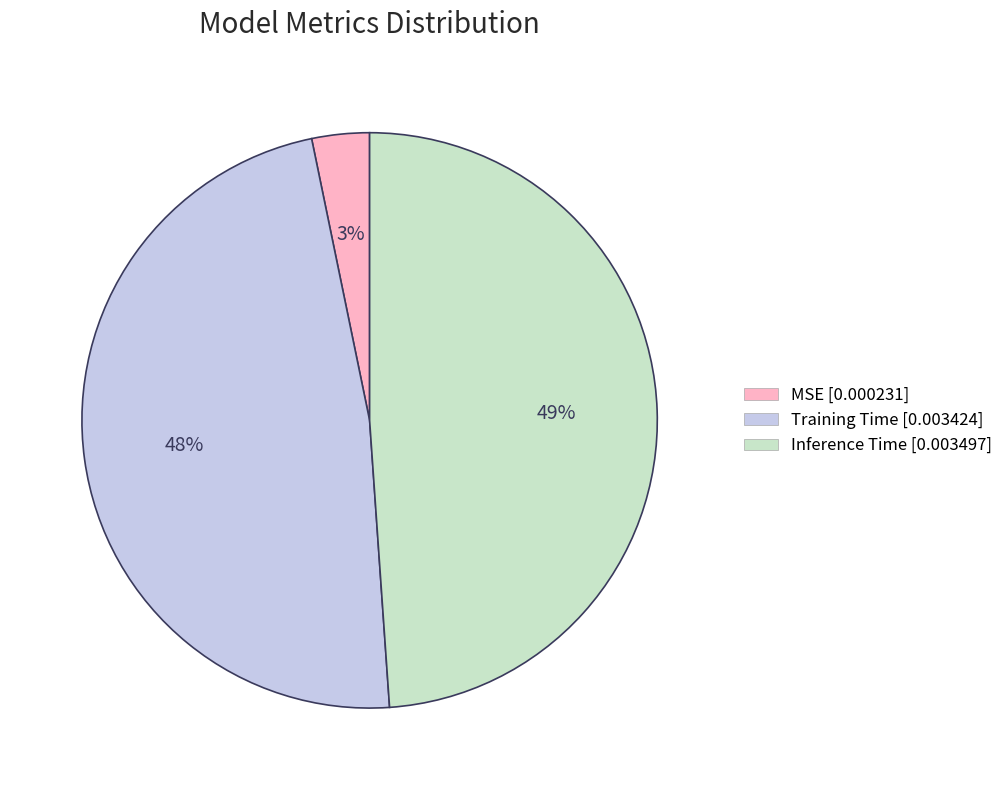

To the nearest percent, what is the difference between the largest and smallest slice percentages?

46%